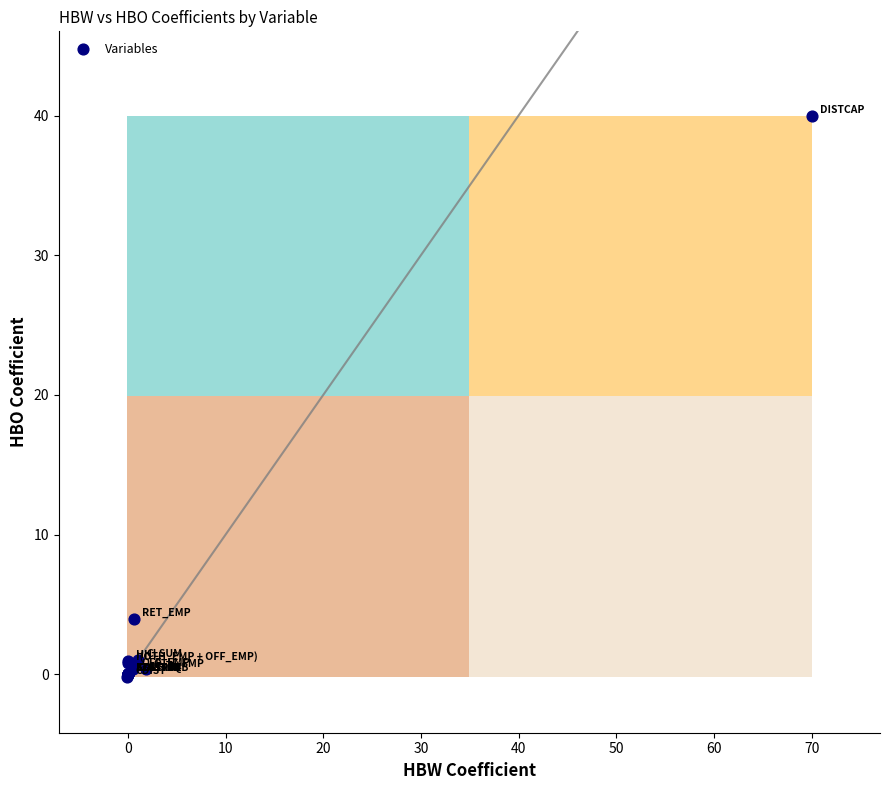

What Y value in the scatter plot is closest to 19?

3.9